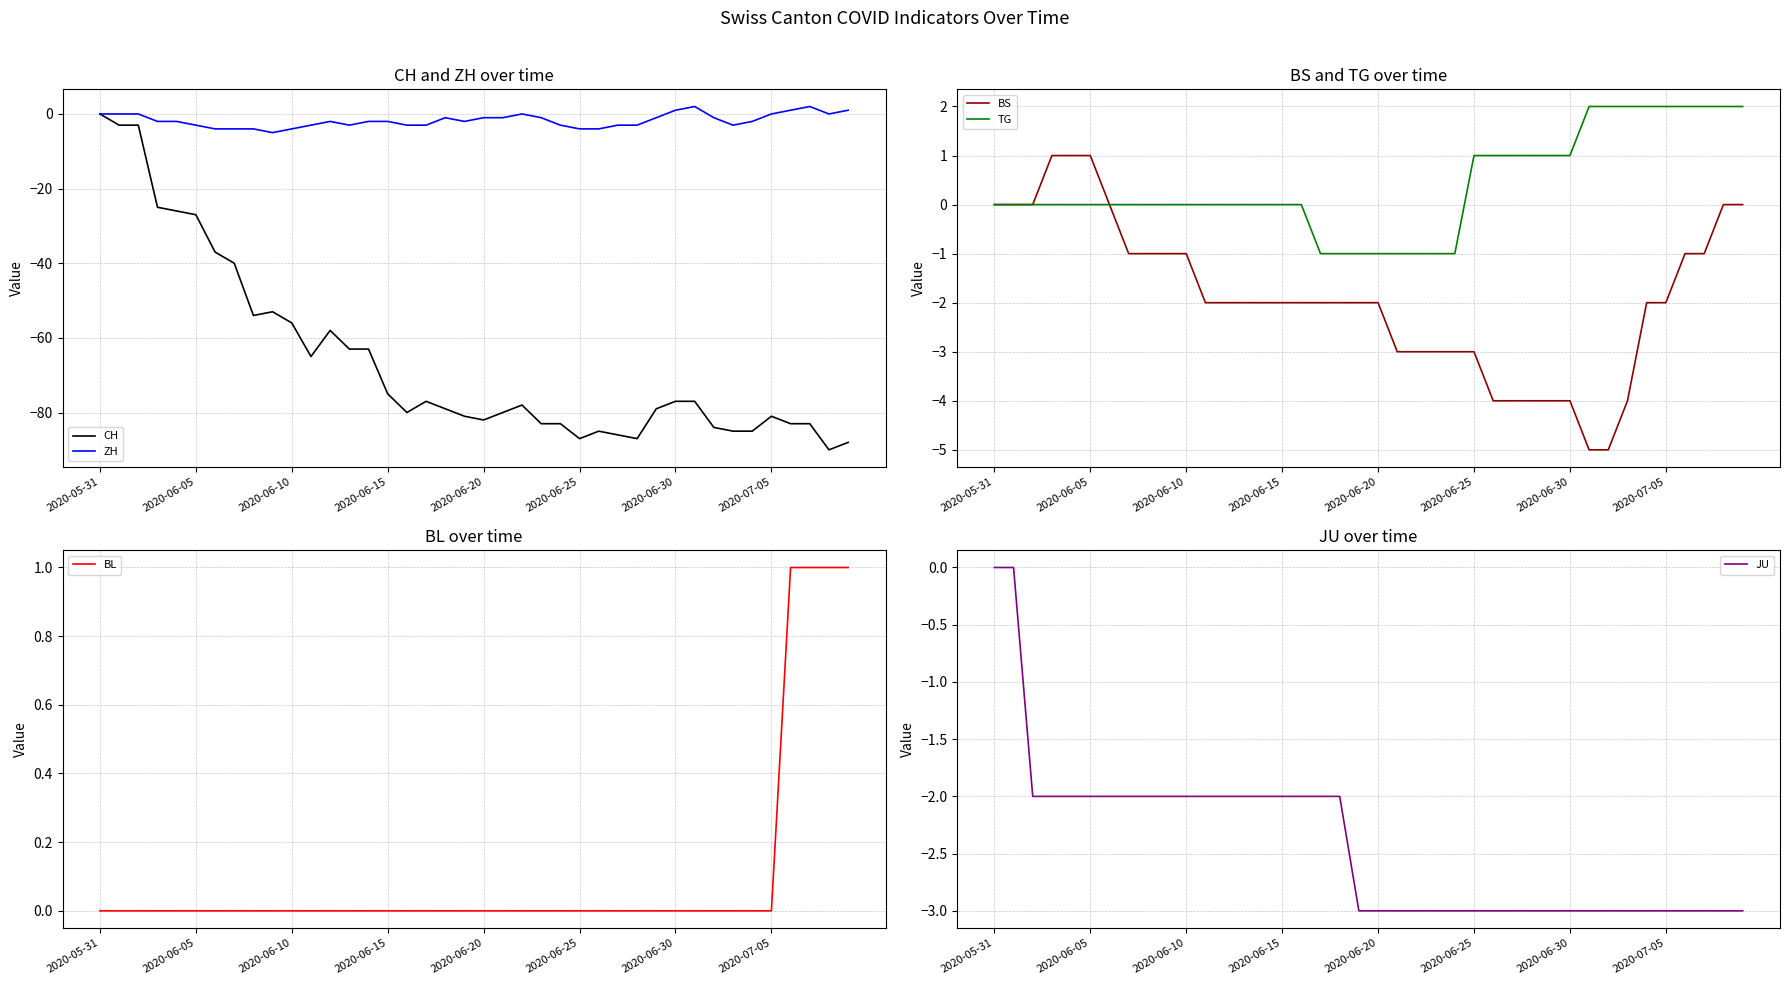

How many positive values does the ZH series have?

5